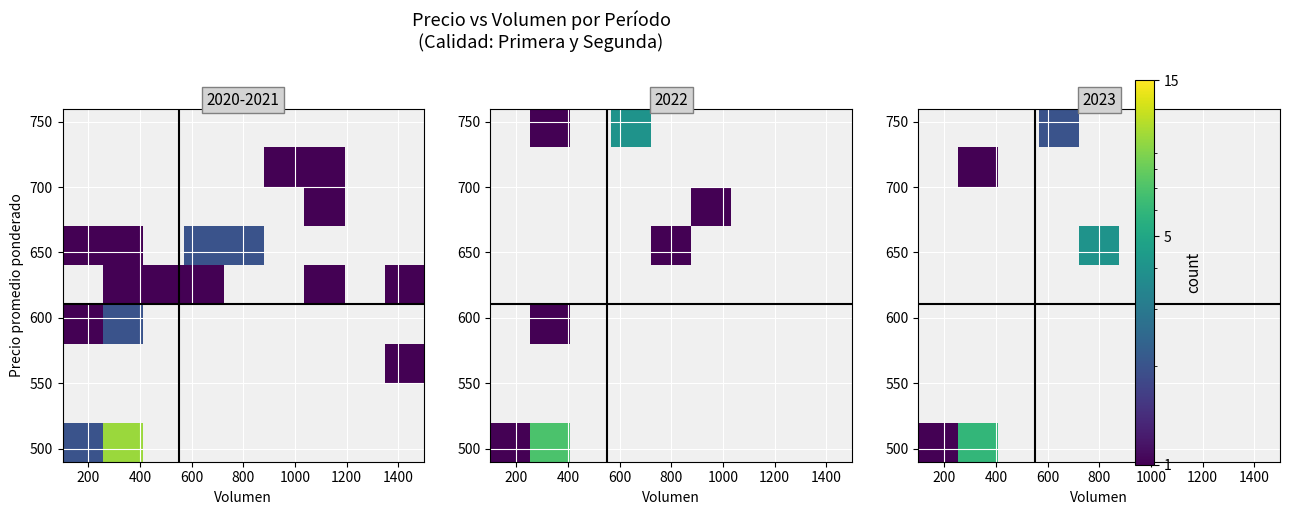

Count the number of categories in the chart.

9